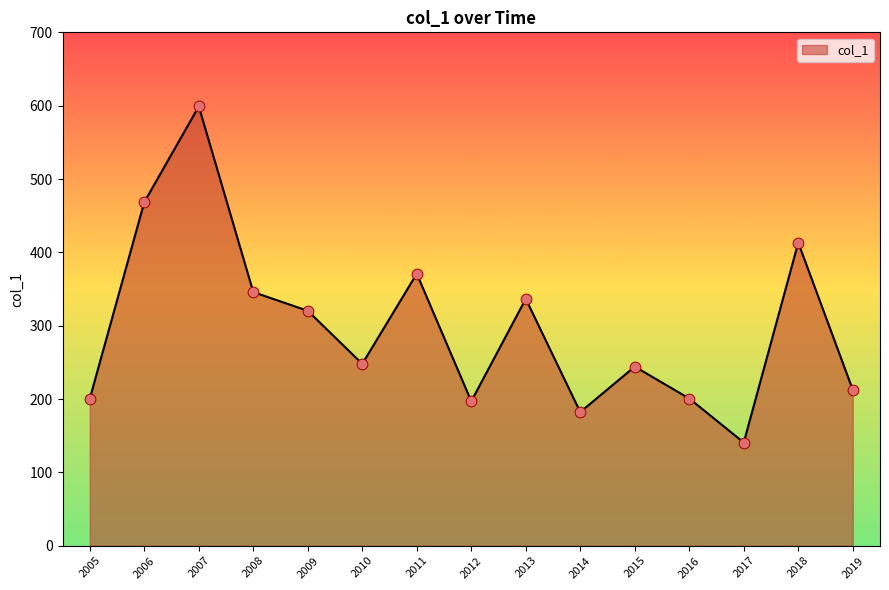

What is the ratio of the value at 2009 to the value at 2017?

2.3